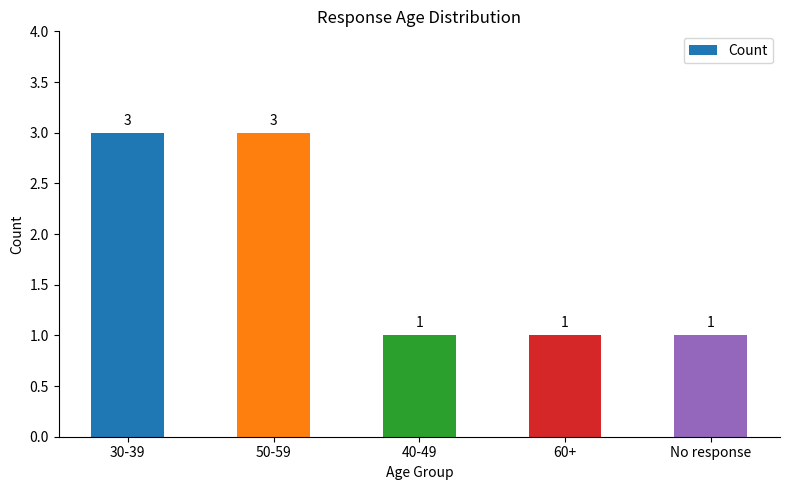

Reading left to right, extract all data points from this chart.

3	3	1	1	1